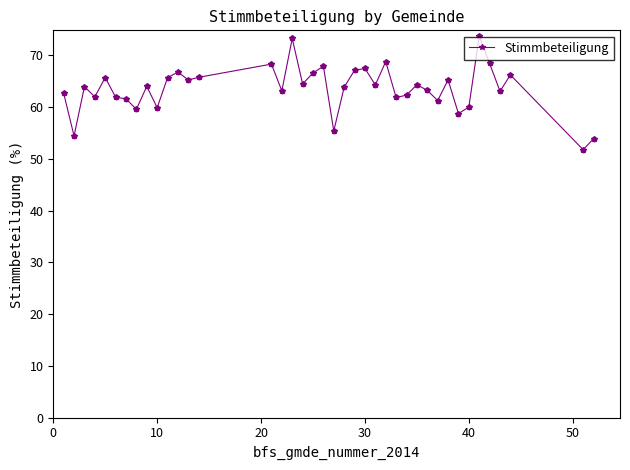

What is the average value?

63.6